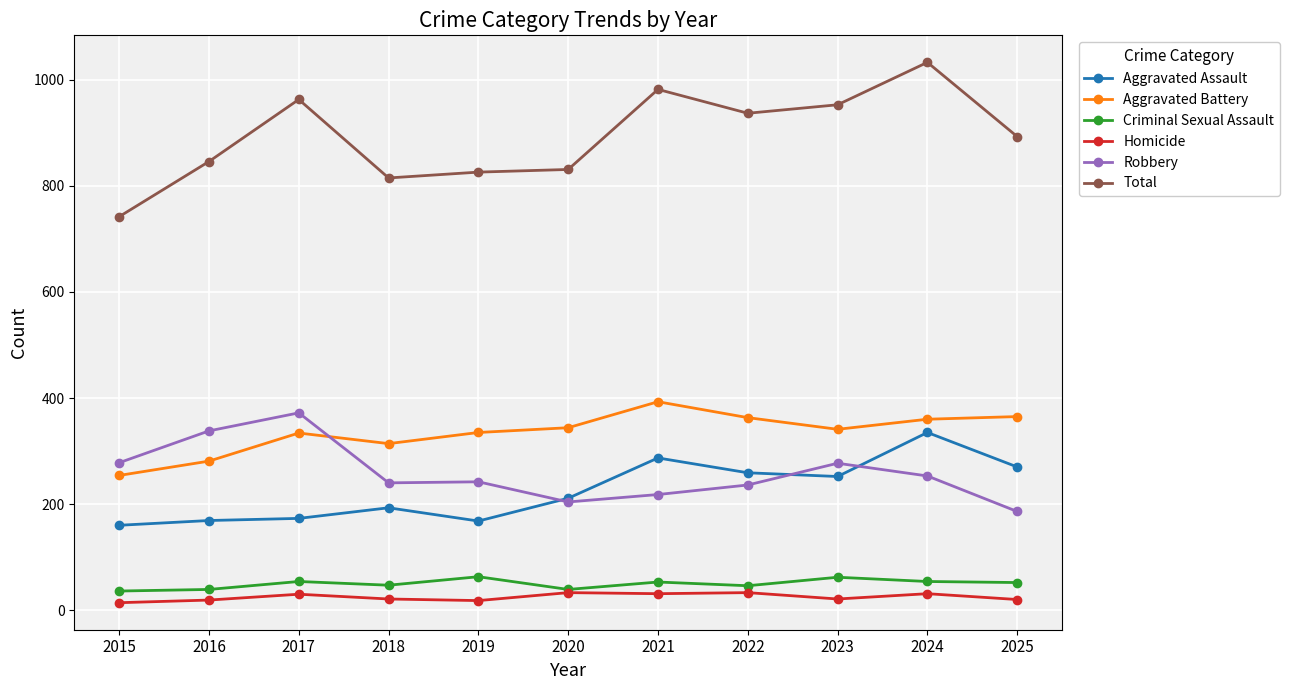

What is the average value of the Robbery series?

259